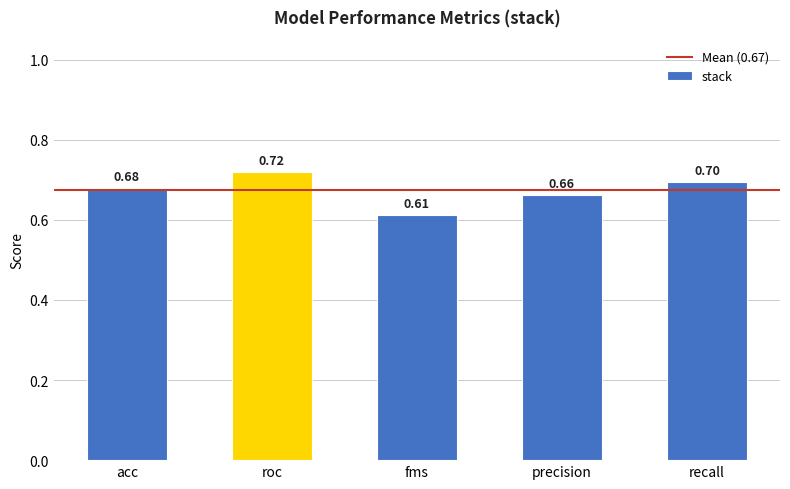

What is the sum of the values at precision and recall?

1.4